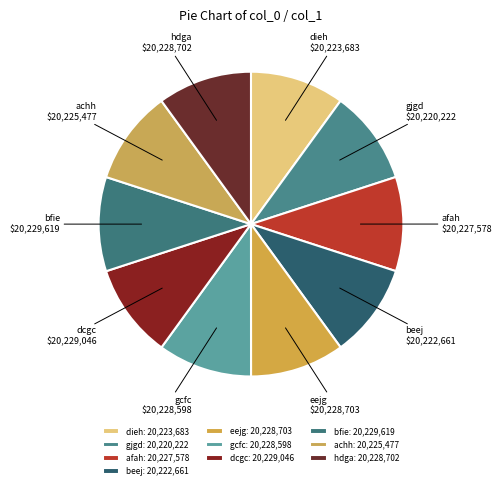

Does any single category account for the majority?

No